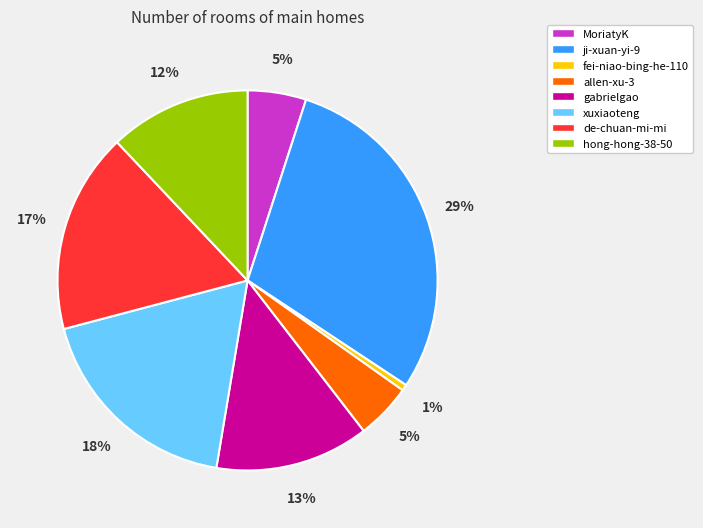

Do MoriatyK and de-chuan-mi-mi together represent more than half of the pie?

No